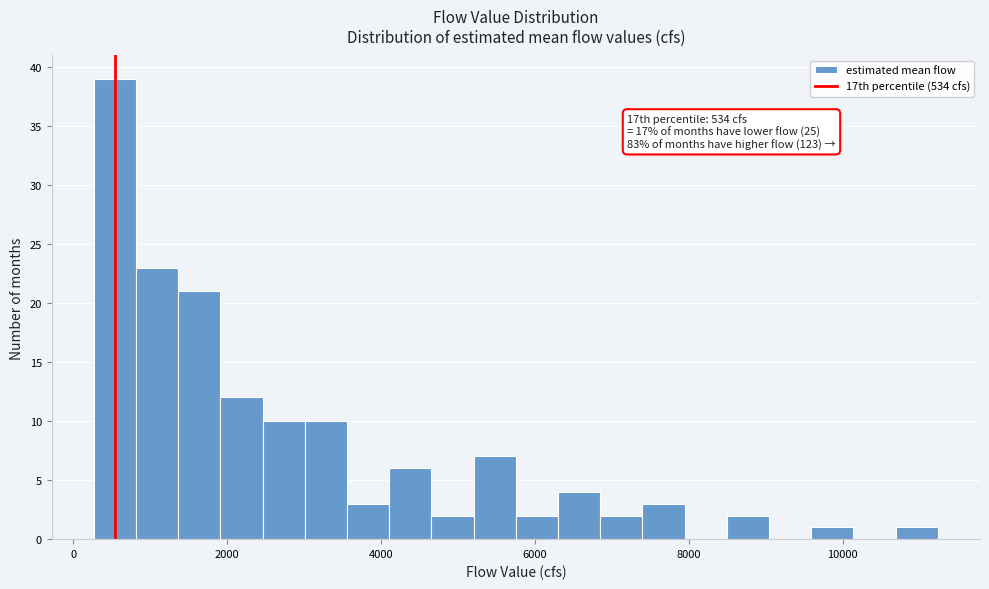

Around what value on the x-axis is the tallest bar? Give the approximate position of its centre, as read against the axis.

600